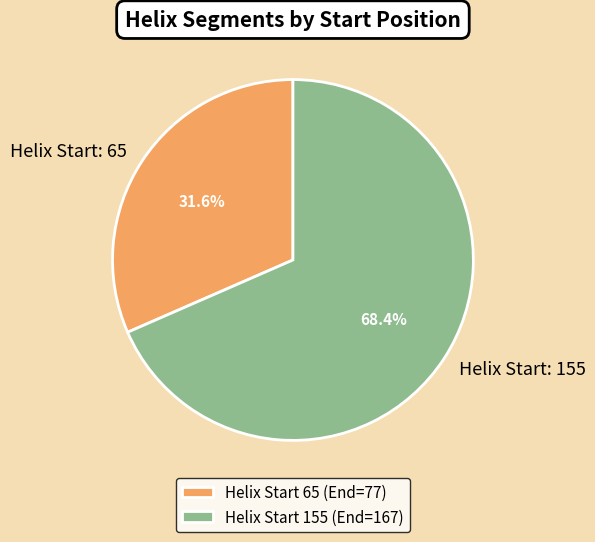

What is the smallest slice in the pie chart?

Helix Start 65 (End=77)